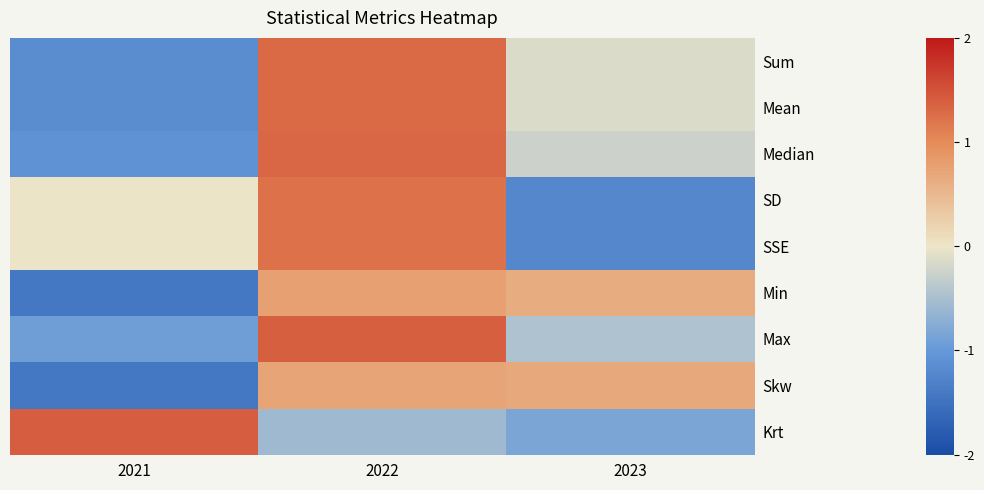

Reading right to left, extract all data points from this chart.

Sum: 2023=-0.1	2022=1.3	2021=-1.2
Mean: 2023=-0.1	2022=1.3	2021=-1.2
Median: 2023=-0.2	2022=1.3	2021=-1.1
SD: 2023=-1.2	2022=1.2	2021=-0.0
SSE: 2023=-1.2	2022=1.2	2021=-0.0
Min: 2023=0.6	2022=0.8	2021=-1.4
Max: 2023=-0.5	2022=1.4	2021=-0.9
Skw: 2023=0.7	2022=0.7	2021=-1.4
Krt: 2023=-0.8	2022=-0.6	2021=1.4